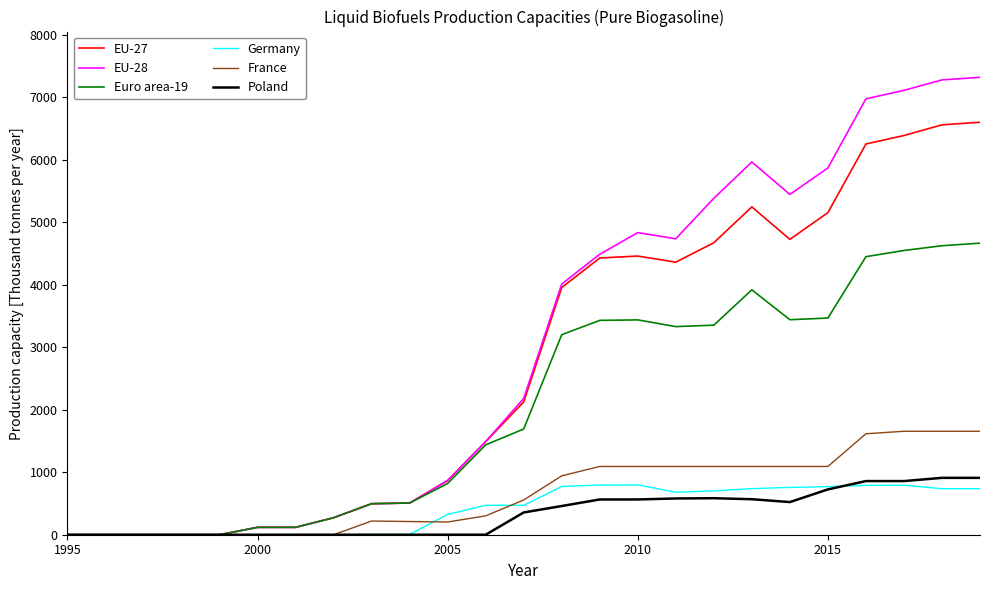

What is the maximum value for EU-28?

7316.2